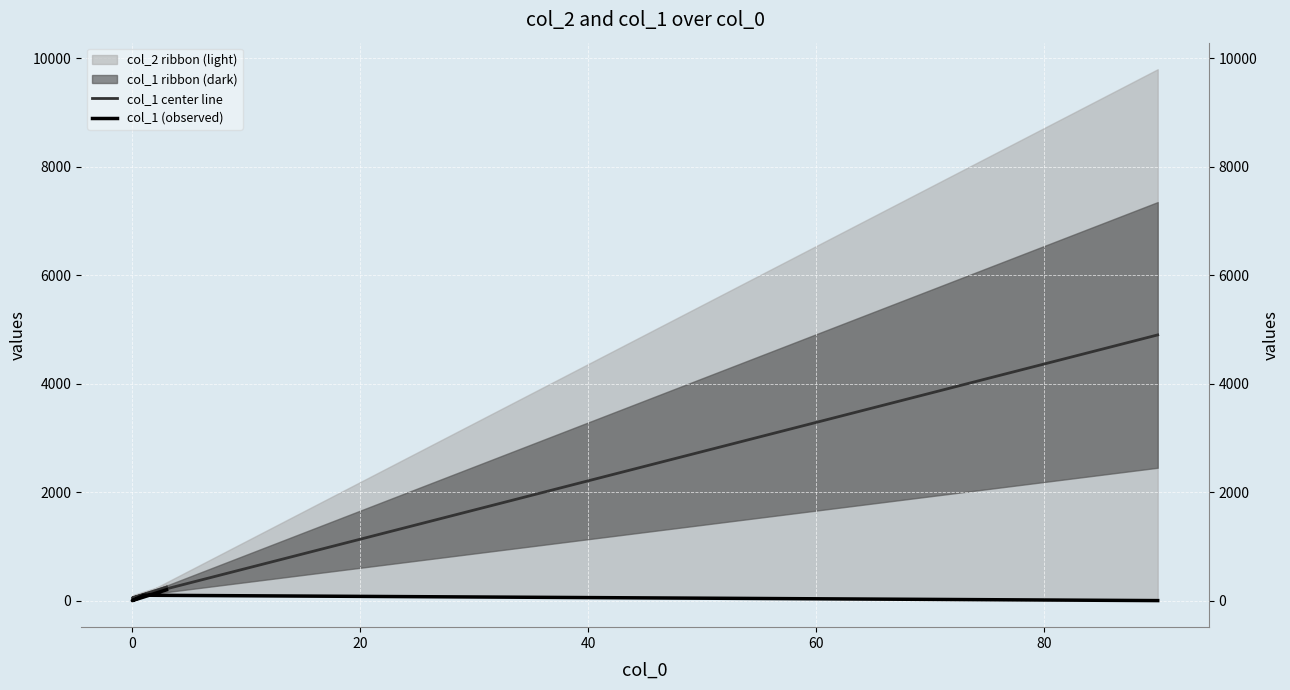

What is the label of the 4th point from the left?

40